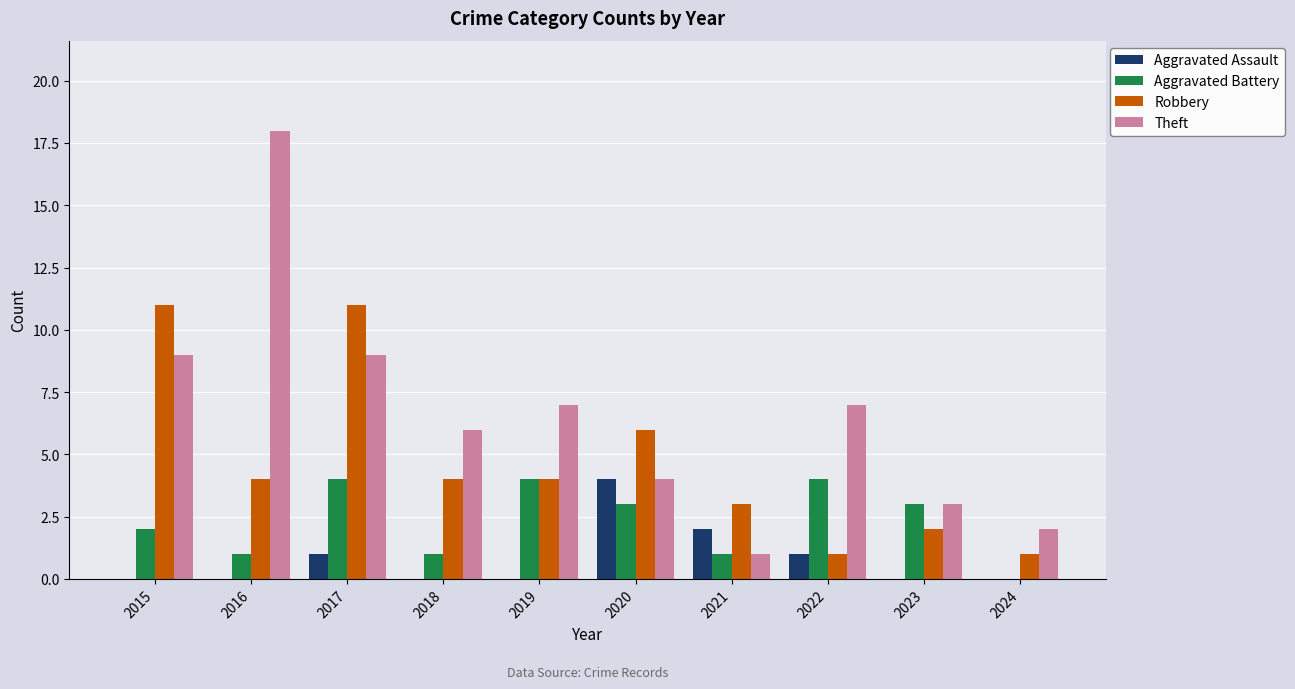

What is the difference between the Robbery values at 2022 and 2019?

3